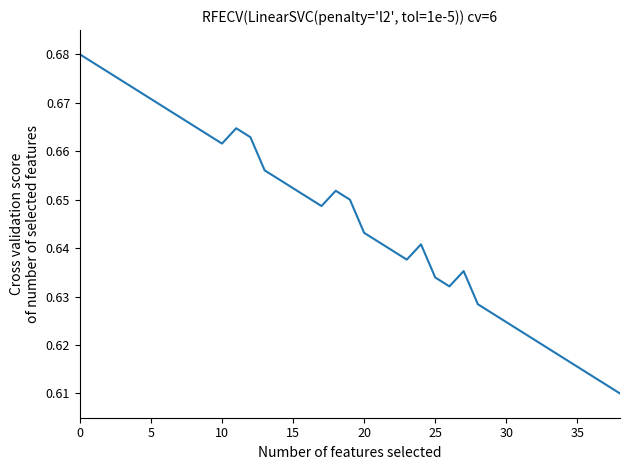

Is it true that the value at 20 is 0.2?

False